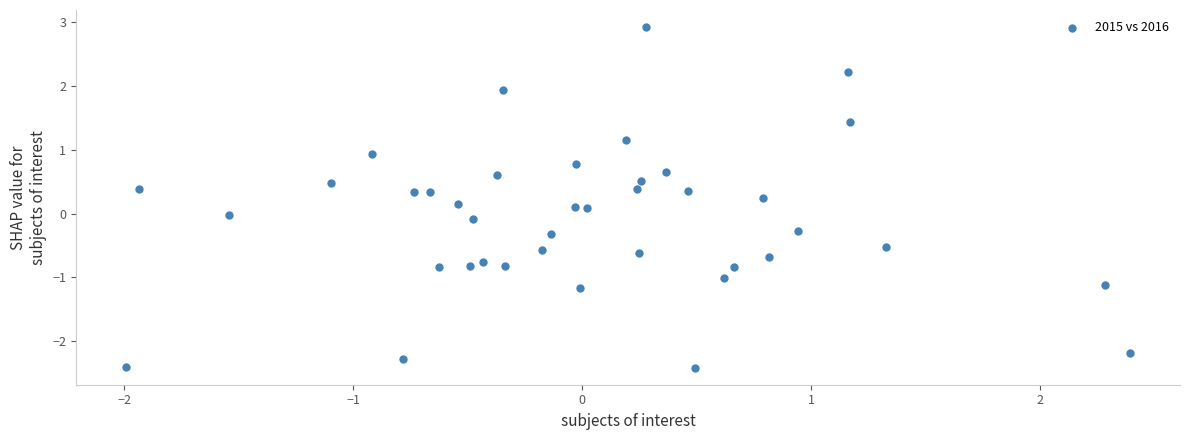

What is the range of X values (max minus min)?

4.4